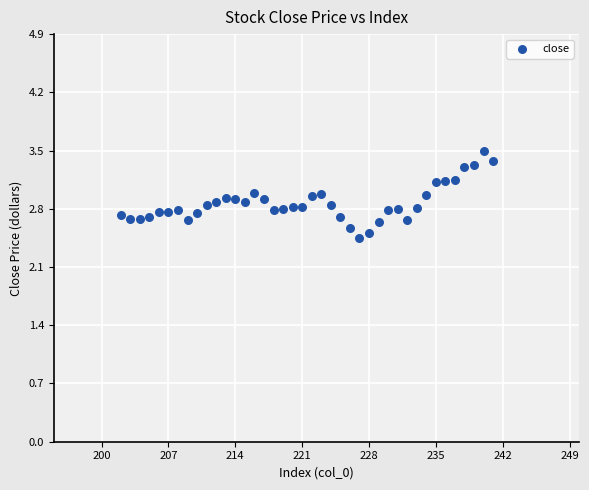

What is the range of X values (max minus min)?

39.0